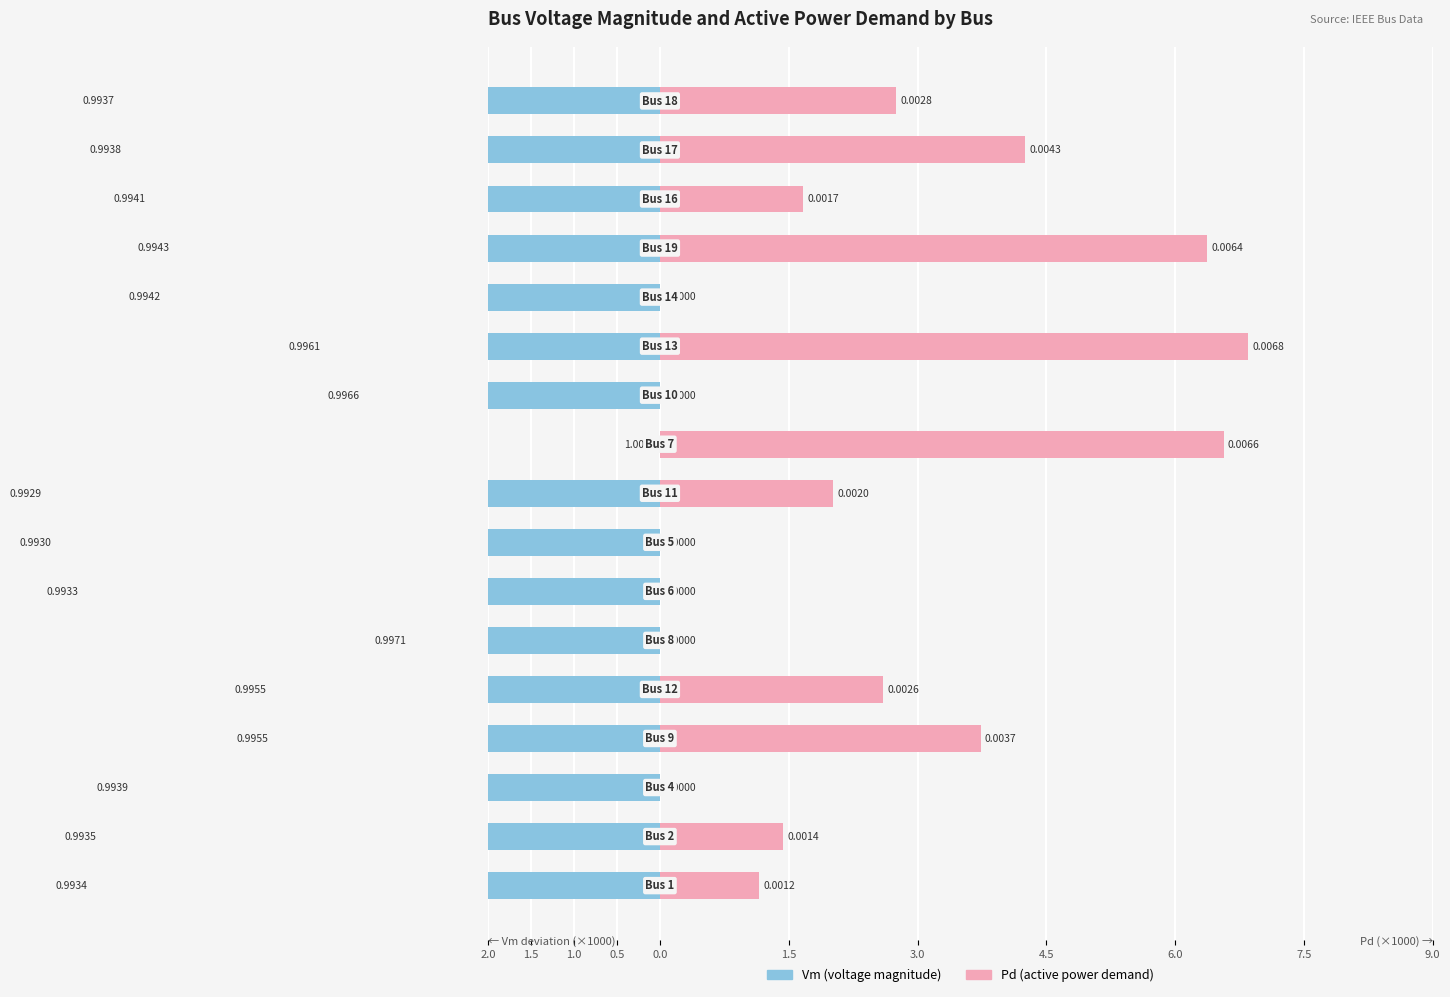

Are the bars grouped side by side (vs. stacked)?

Yes